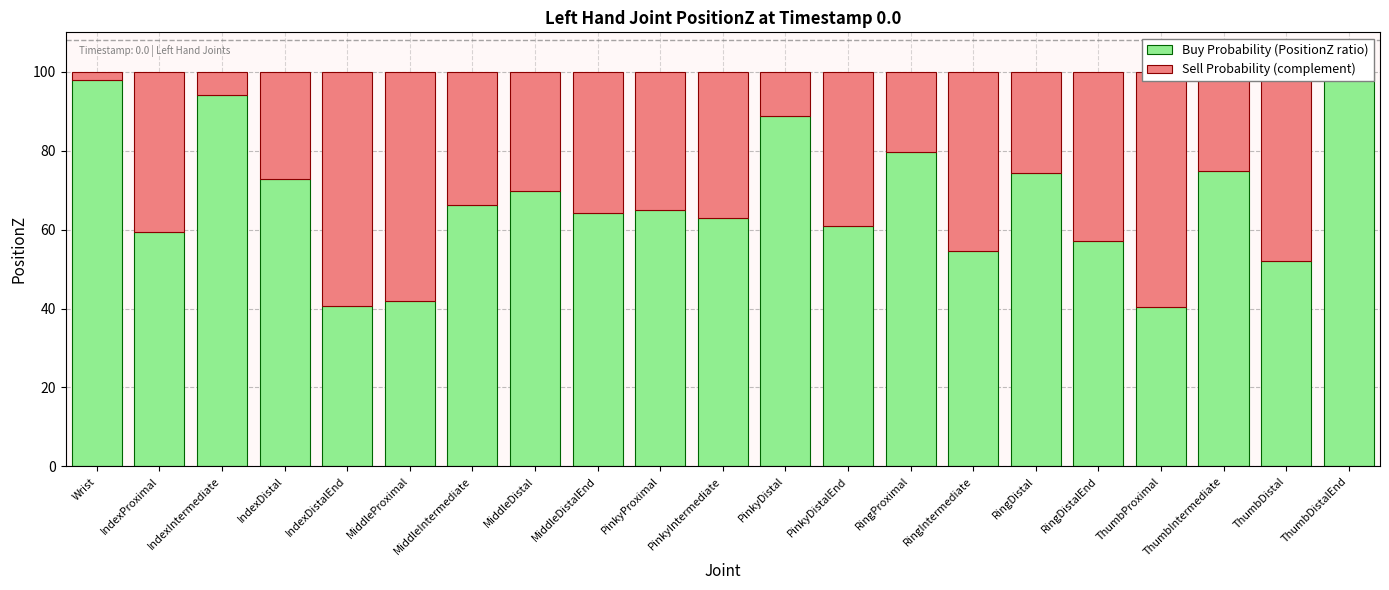

Rank the series by their maximum value, from lowest to highest.

Sell Probability (complement), Buy Probability (PositionZ ratio)